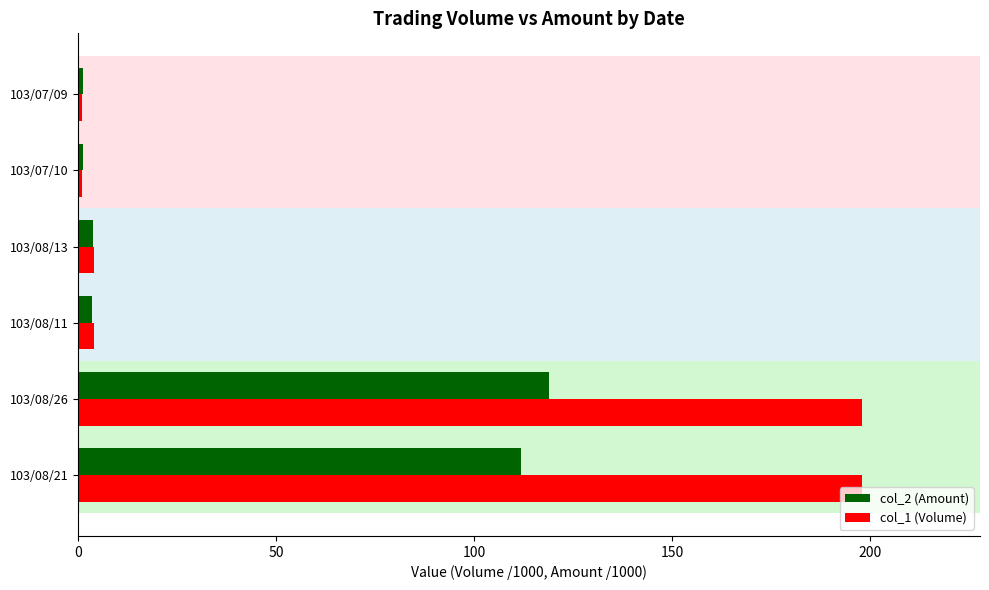

What is the lowest value of the col_2 (Amount) series?

1.1